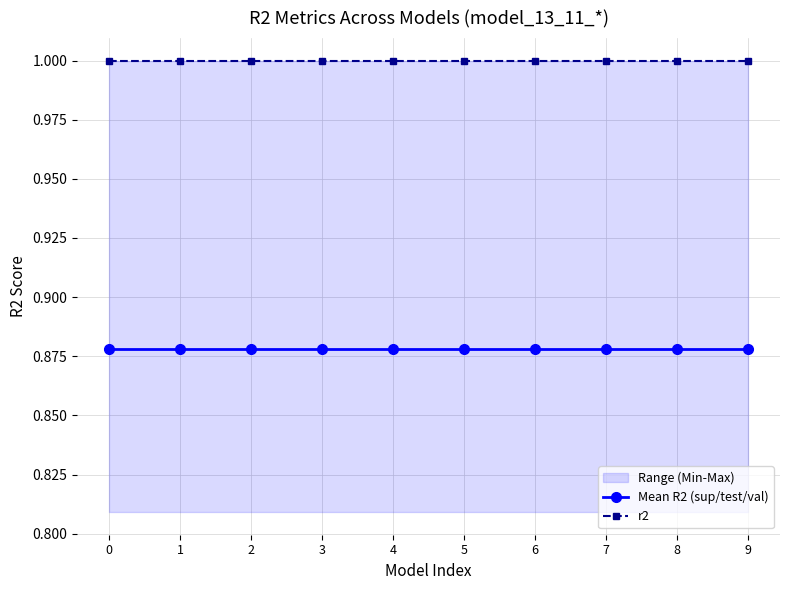

True or false: Mean R2 (sup/test/val) has more than 1 points higher than both neighbors.

False